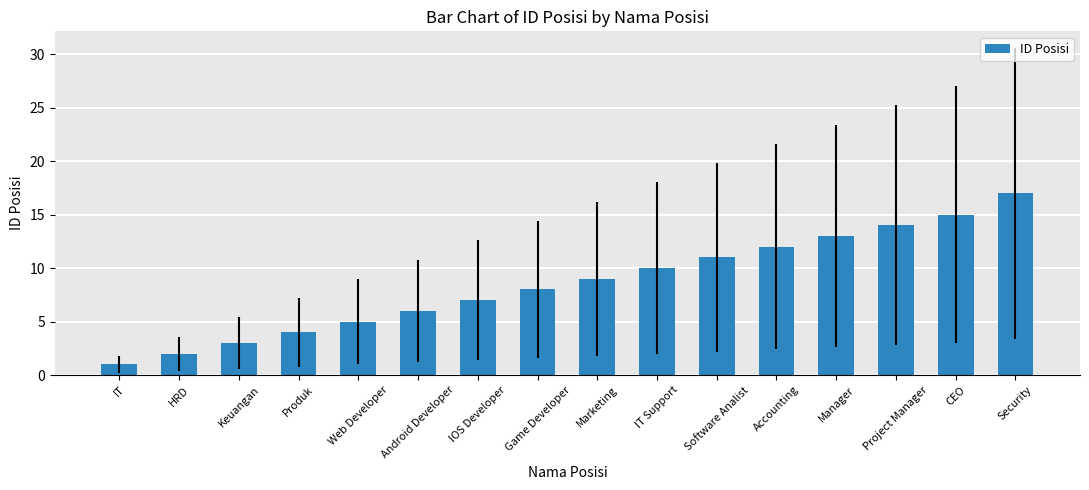

What is the difference between the maximum and second lowest values?

15